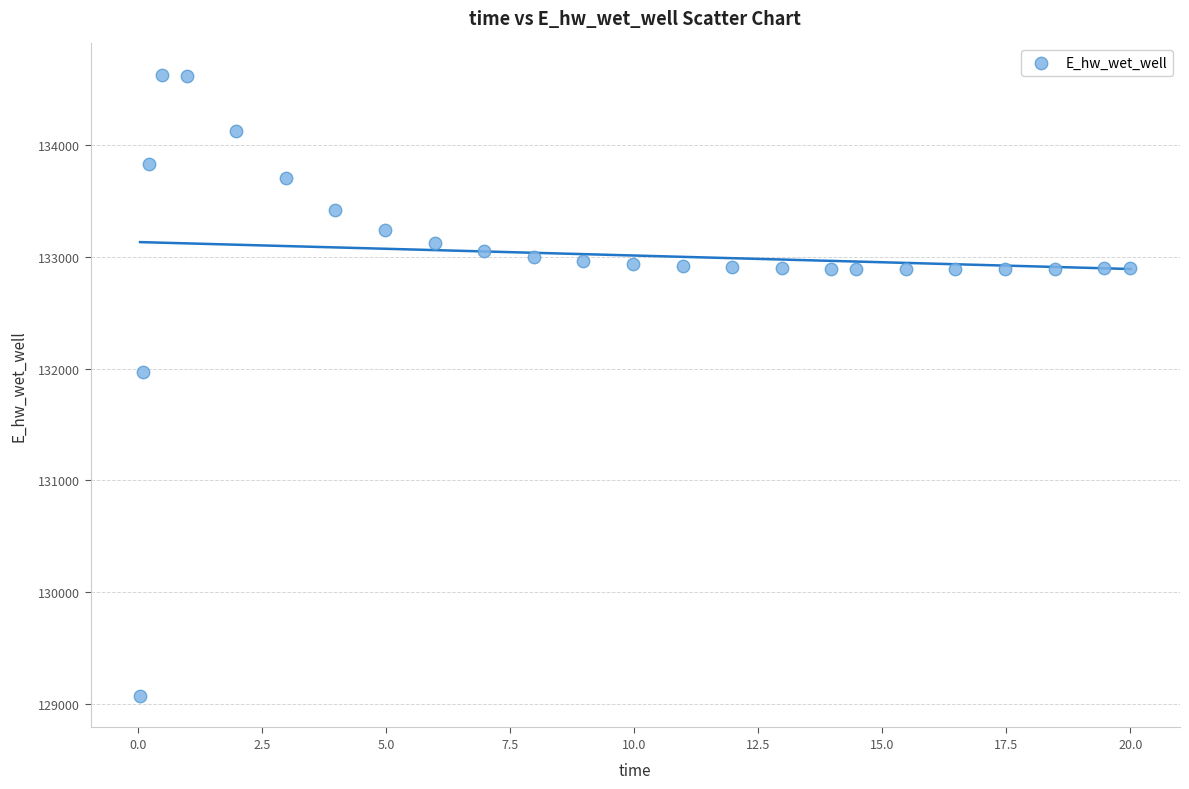

What is the range of X values (max minus min)?

20.0